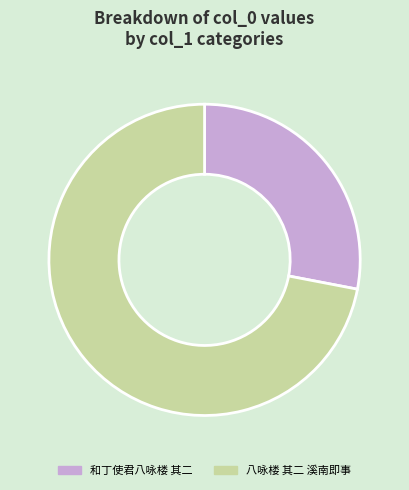

Is there a majority slice in this chart?

Yes